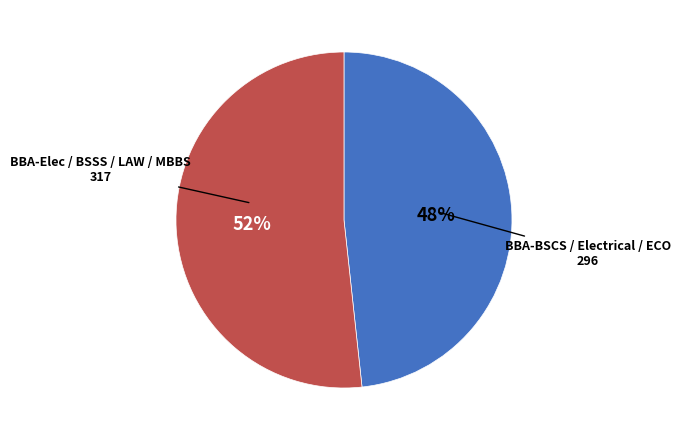

To the nearest percent, what is the average slice percentage?

50%